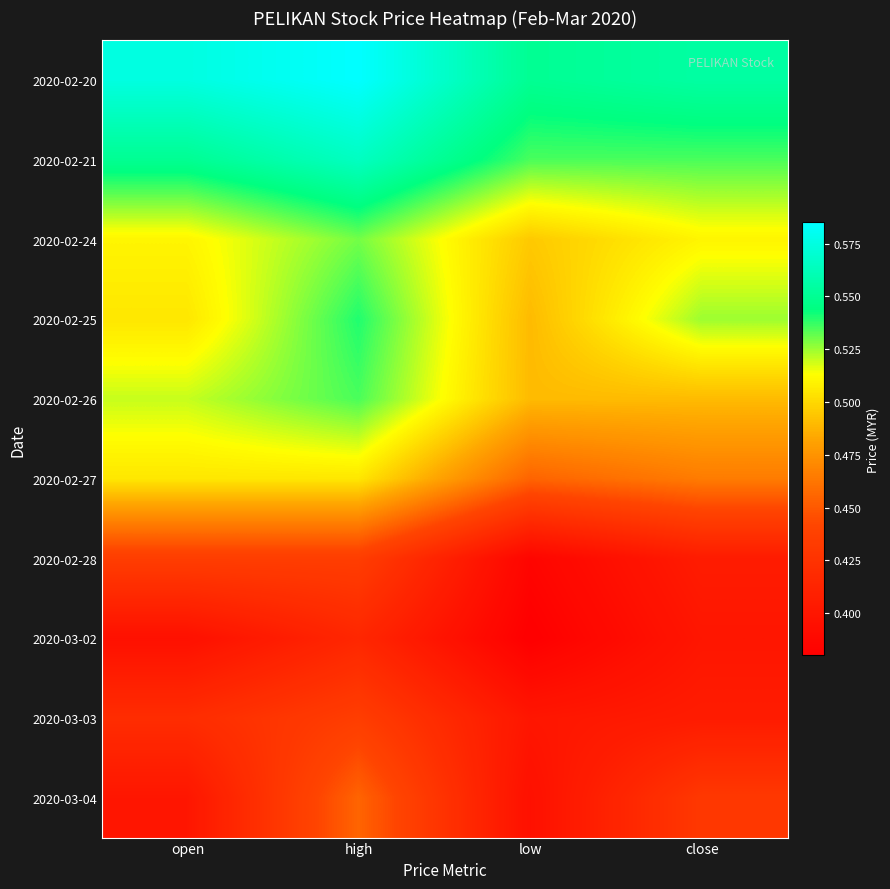

Reading right to left, extract all data points from this chart.

2020-02-20: close=0.6	low=0.6	high=0.6	open=0.6
2020-02-21: close=0.5	low=0.5	high=0.6	open=0.6
2020-02-24: close=0.5	low=0.5	high=0.5	open=0.5
2020-02-25: close=0.5	low=0.5	high=0.5	open=0.5
2020-02-26: close=0.5	low=0.5	high=0.5	open=0.5
2020-02-27: close=0.5	low=0.5	high=0.5	open=0.5
2020-02-28: close=0.4	low=0.4	high=0.4	open=0.4
2020-03-02: close=0.4	low=0.4	high=0.4	open=0.4
2020-03-03: close=0.4	low=0.4	high=0.4	open=0.4
2020-03-04: close=0.4	low=0.4	high=0.5	open=0.4